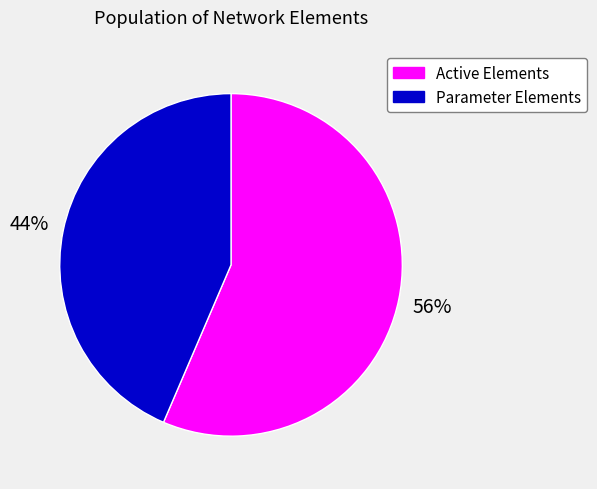

To the nearest percent, what is the average slice percentage?

50%